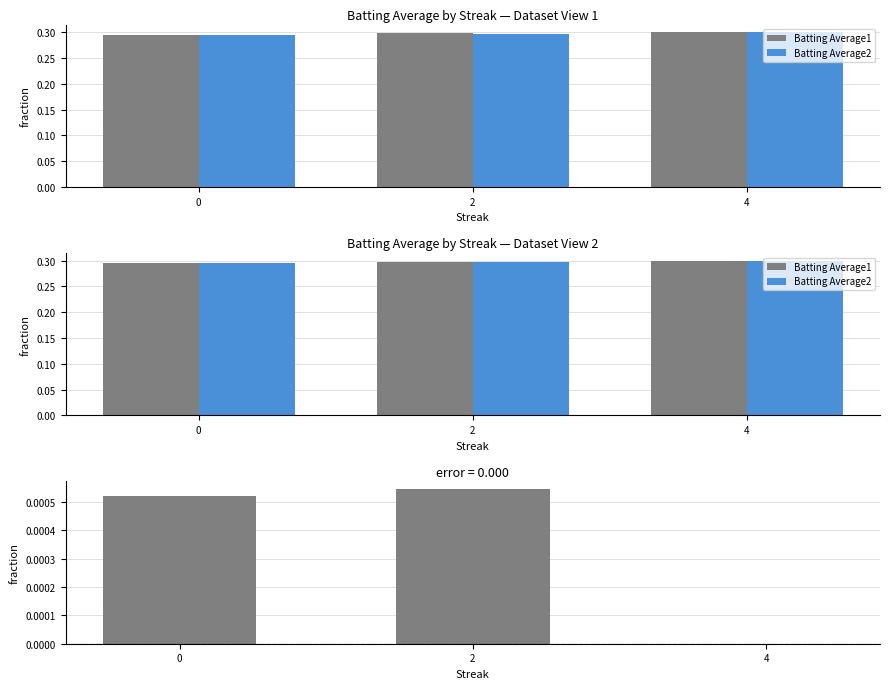

What is the spread (max minus min) of values at 4?

0.3